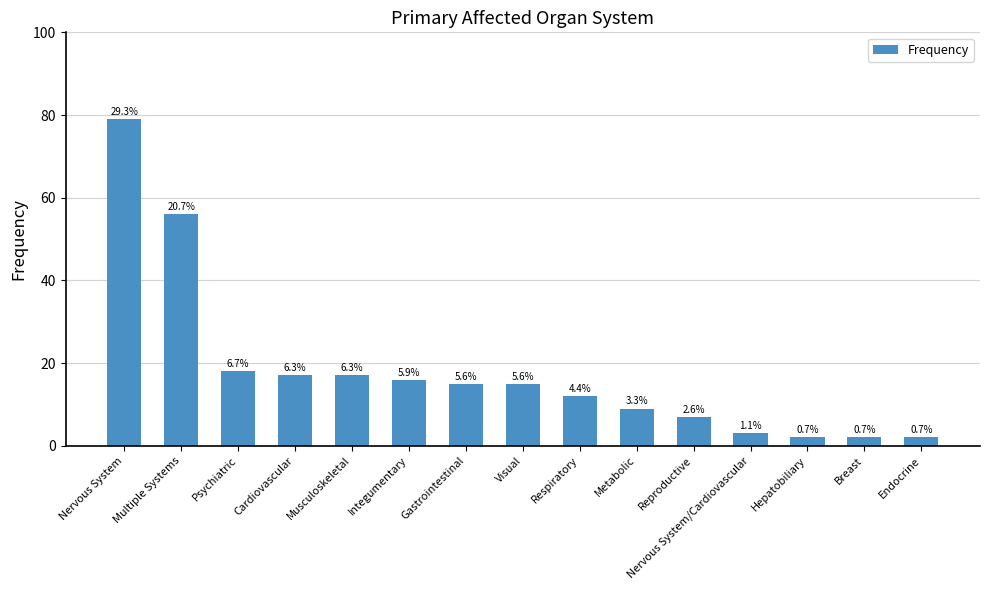

What is the difference between the maximum and second lowest values?

77